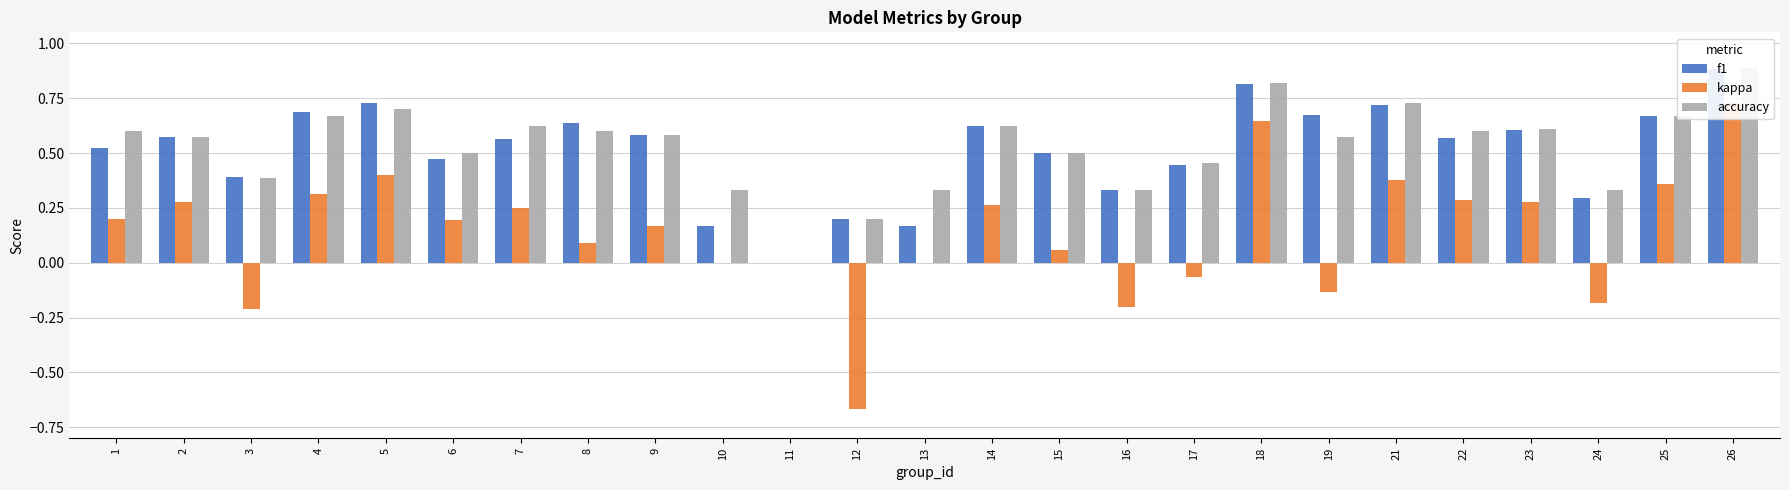

What is the difference between the maximum and minimum values in the kappa series?

1.4